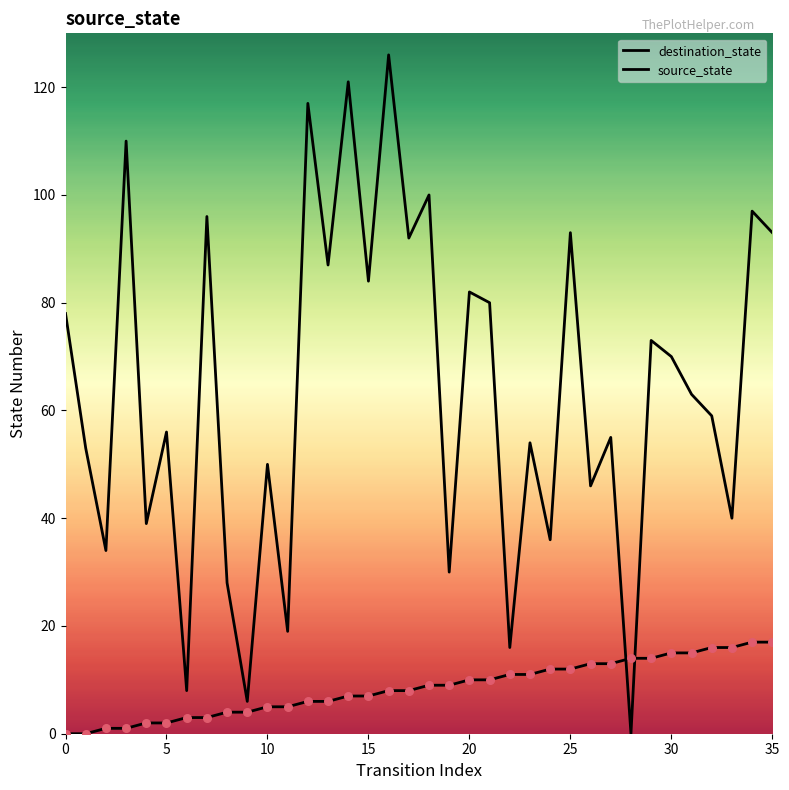

At how many categories does at least one series exceed 54?

21